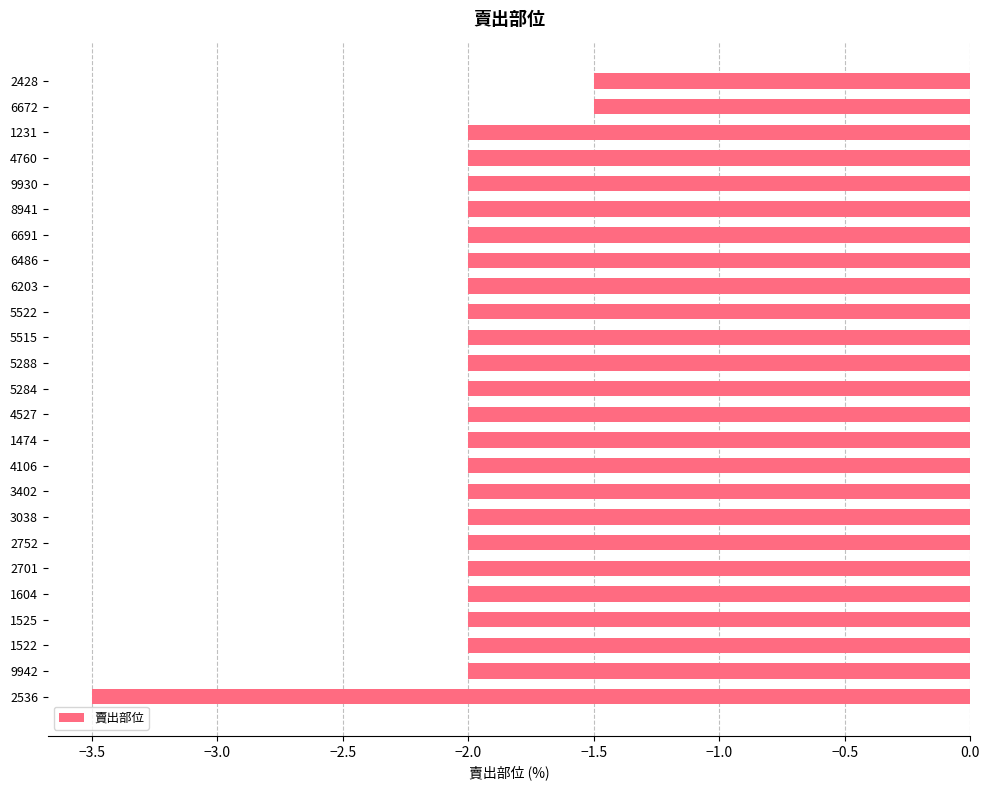

The value at 4760 is -2.7. True or false?

False